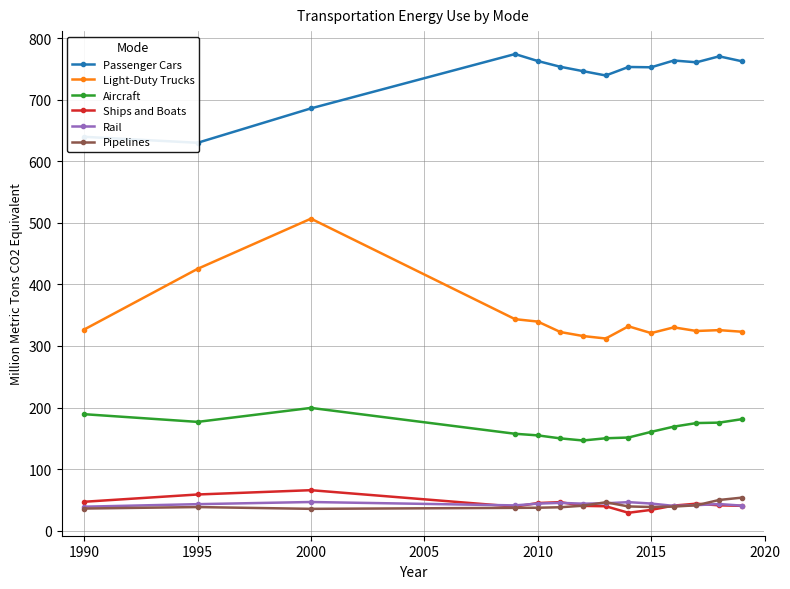

What are all the series names shown in the legend?

Passenger Cars, Light-Duty Trucks, Aircraft, Ships and Boats, Rail, Pipelines